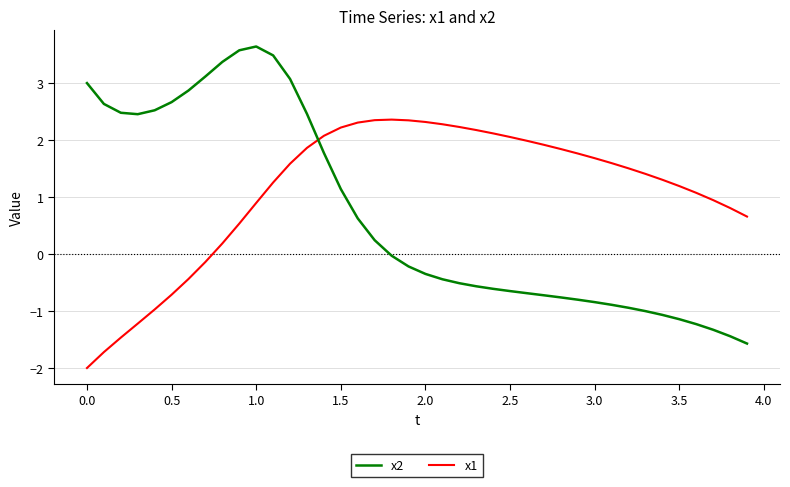

Is this an area chart (filled region under the line)?

No